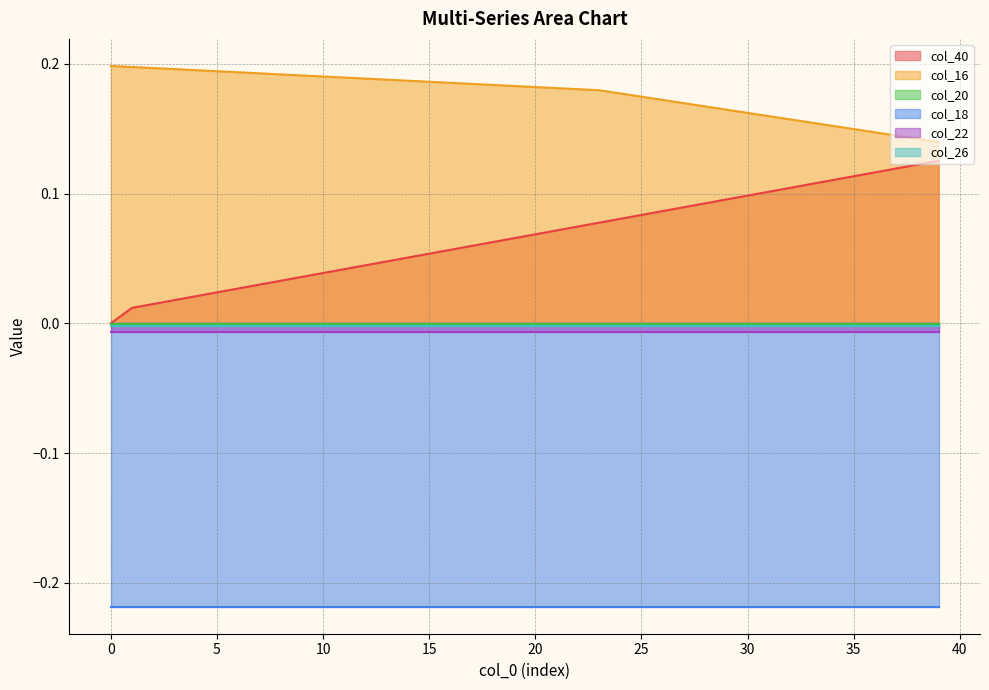

Is the value of col_26 at 22 greater than the value of col_16 at 21?

No